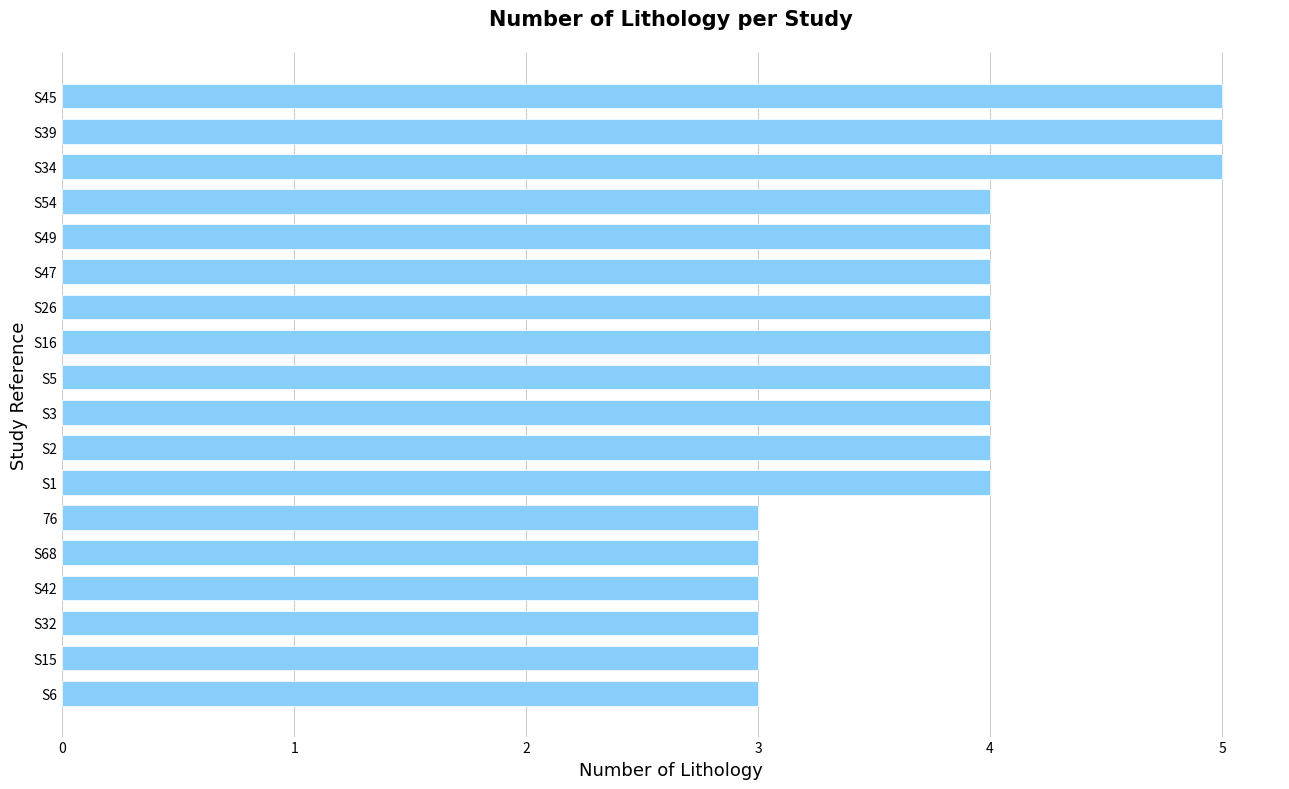

The chart shows a value of 4 at S1. True or false?

True